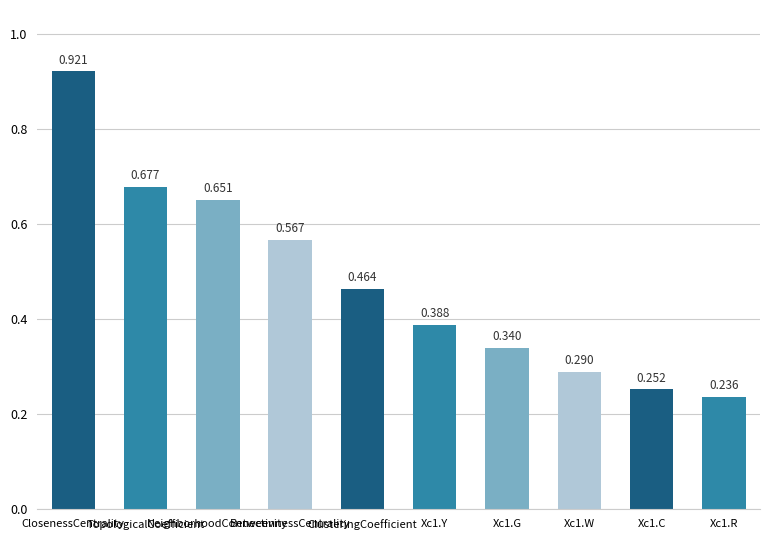

Does the chart contain any negative values?

No